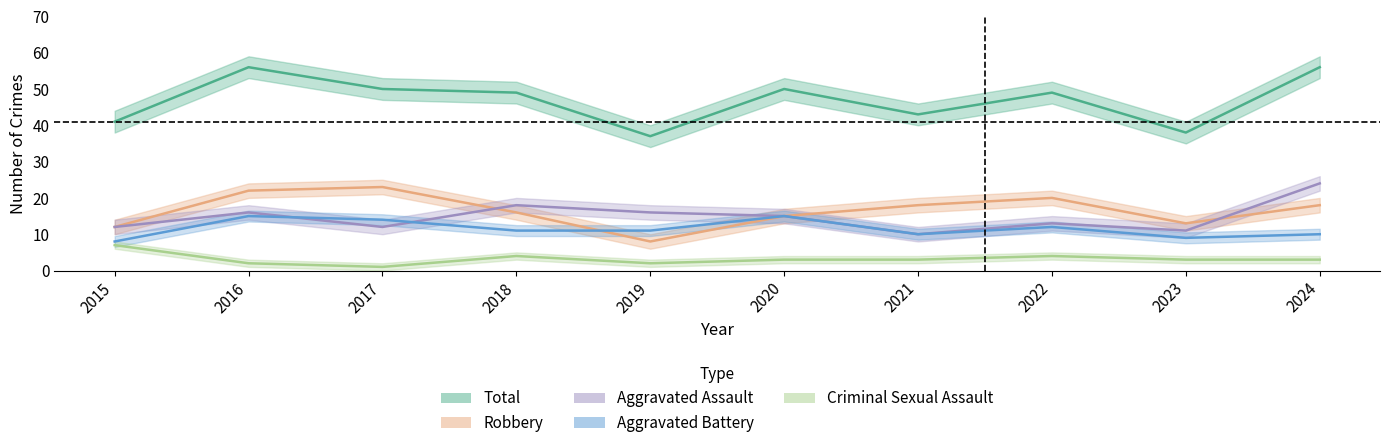

Read the Criminal Sexual Assault value at 2024.

3